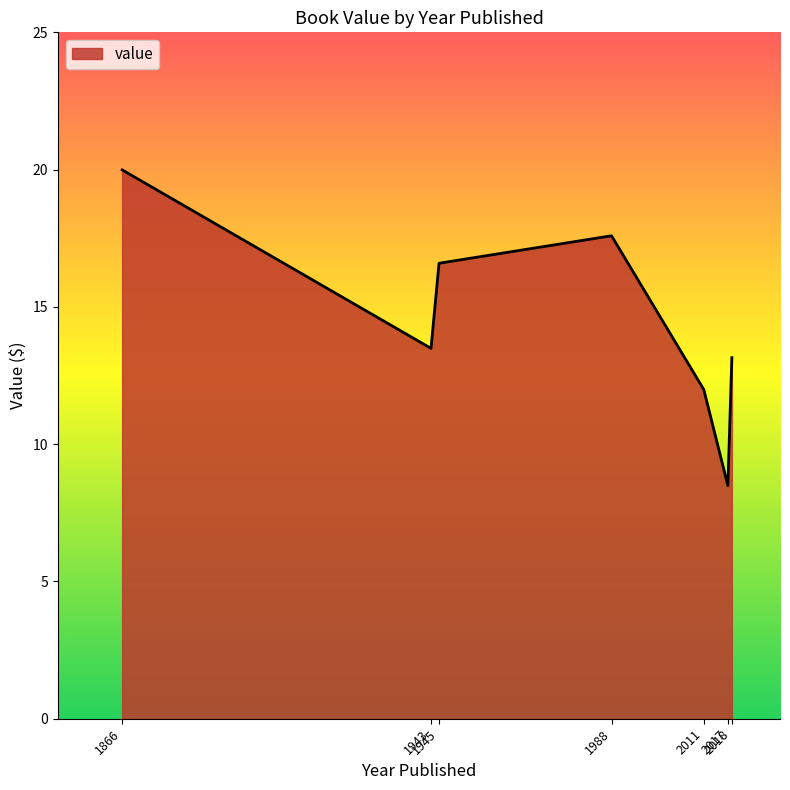

Rank the categories by value from lowest to highest.

2017, 2011, 2018, 1943, 1945, 1988, 1866